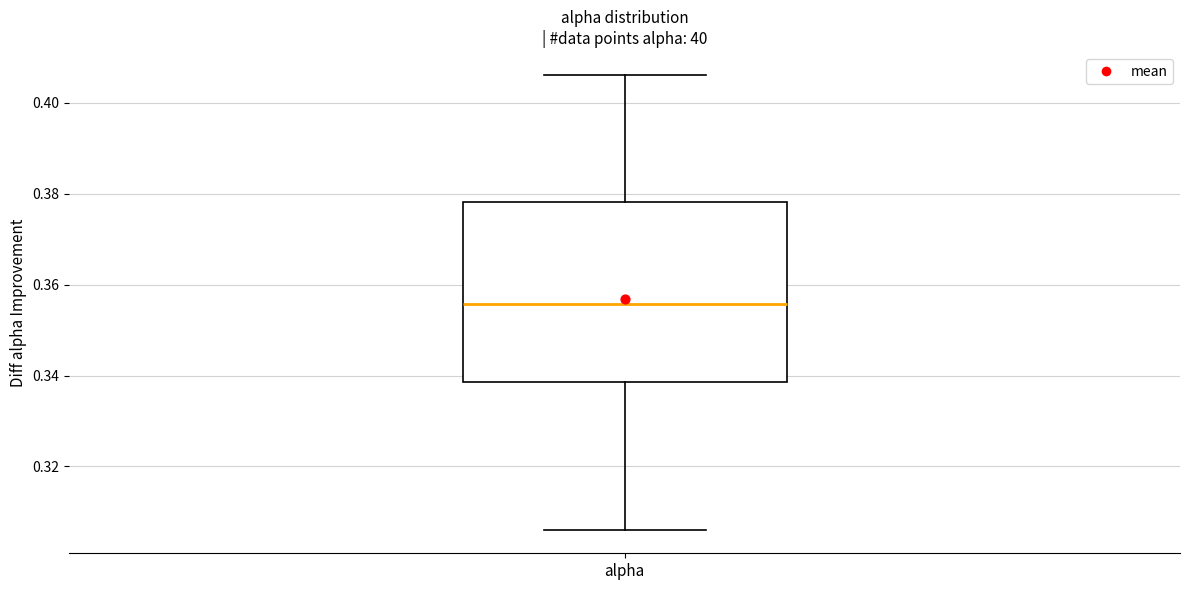

Where does the lower whisker of the box for alpha end on the y-axis? The values are not printed on the chart, so give them approximately, as read against the axis.

0.306